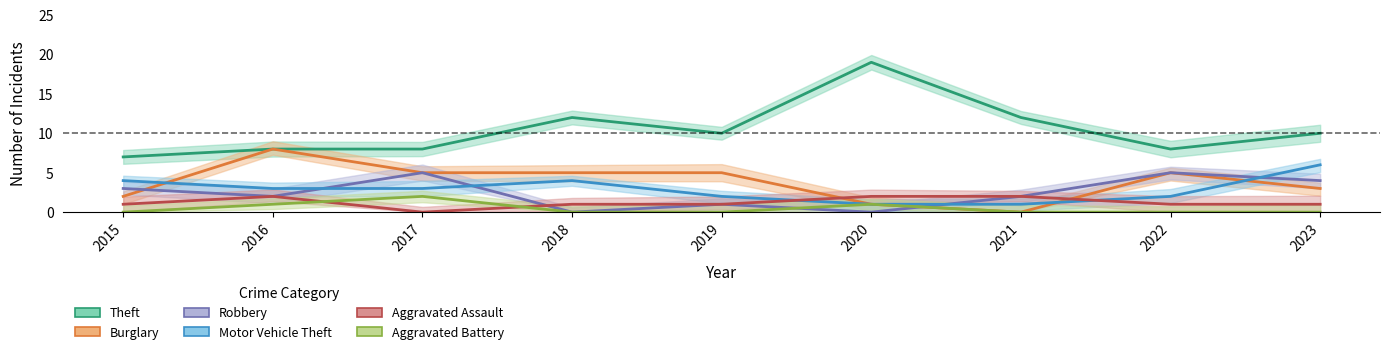

At which category does Robbery reach its first local valley?

2016